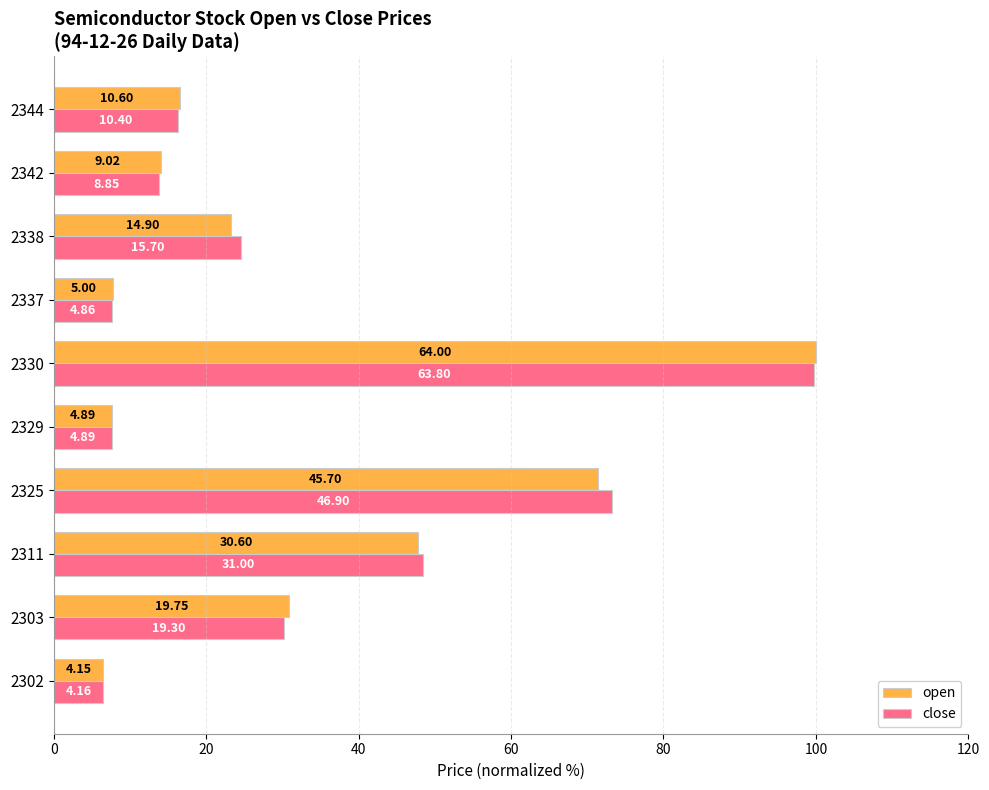

What are all the series names shown in the legend?

open, close